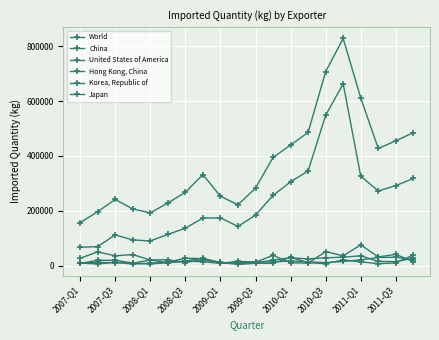

Reading left to right, what are all the values shown in this chart?

World: 156912	197258	241671	207050	192784	228656	267404	332304	253361	222154	282795	394564	439966	485776	707303	828115	611348	427382	455233	484981
China: 67345	70055	112481	94171	90614	114327	136904	173848	174621	143531	184466	256390	305822	345334	548353	663148	326419	272641	292153	318125
United States of America: 10480	12026	11480	9346	20960	11405	17580	27290	11400	5256	8871	9391	31273	10971	7852	21387	14594	7634	10590	38925
Hong Kong, China: 9876	6637	12549	6335	9052	13463	27627	26143	12043	10008	10569	20835	29177	25044	29195	31410	36564	15839	15255	27456
Korea, Republic of: 9166	19657	20375	10100	6770	11008	16697	15000	8790	10762	13790	13550	18132	14308	11748	15751	21664	30211	31174	21222
Japan: 27687	50519	36467	40900	20933	22094	11961	22100	8952	16183	13456	37786	10985	9869	51520	36327	76190	32447	41451	15283